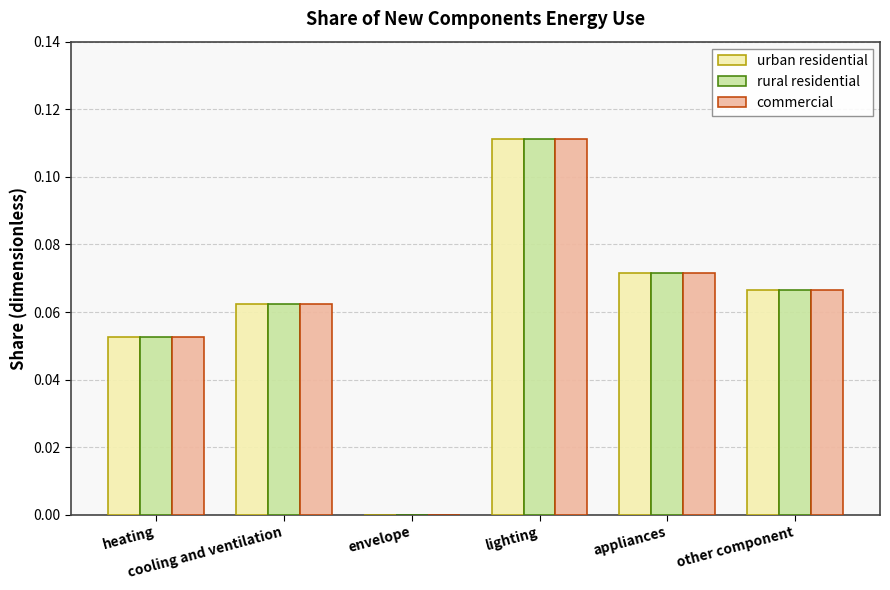

What is the sum of all urban residential values?

0.4